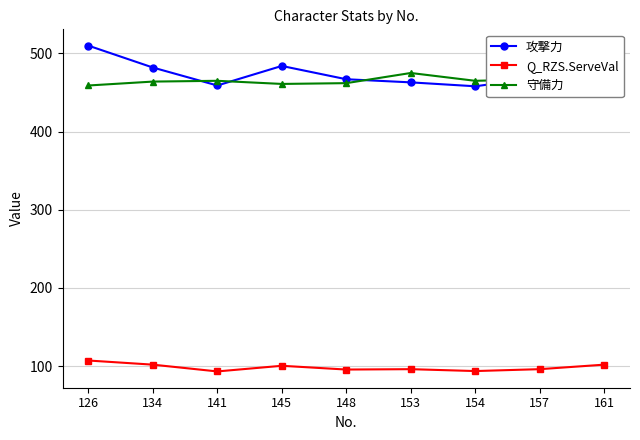

Is it true that Q_RZS.ServeVal equals 96.1 at 157?

True